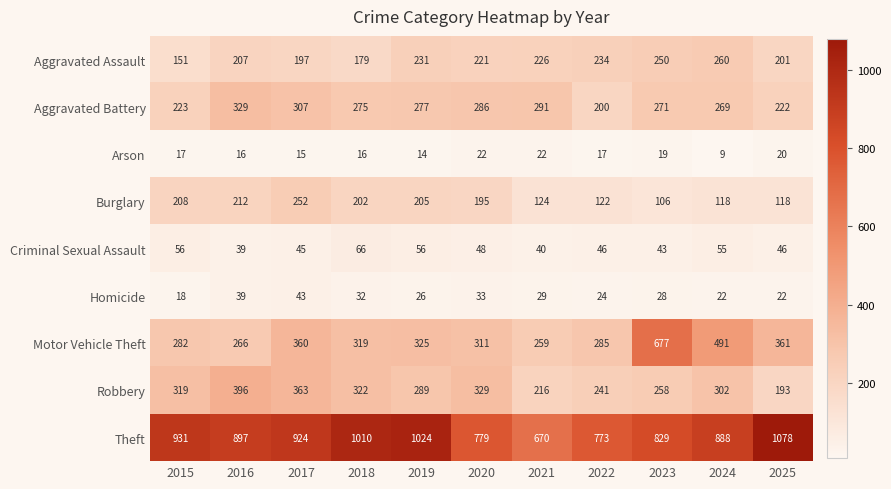

What is the greatest value displayed?

1078